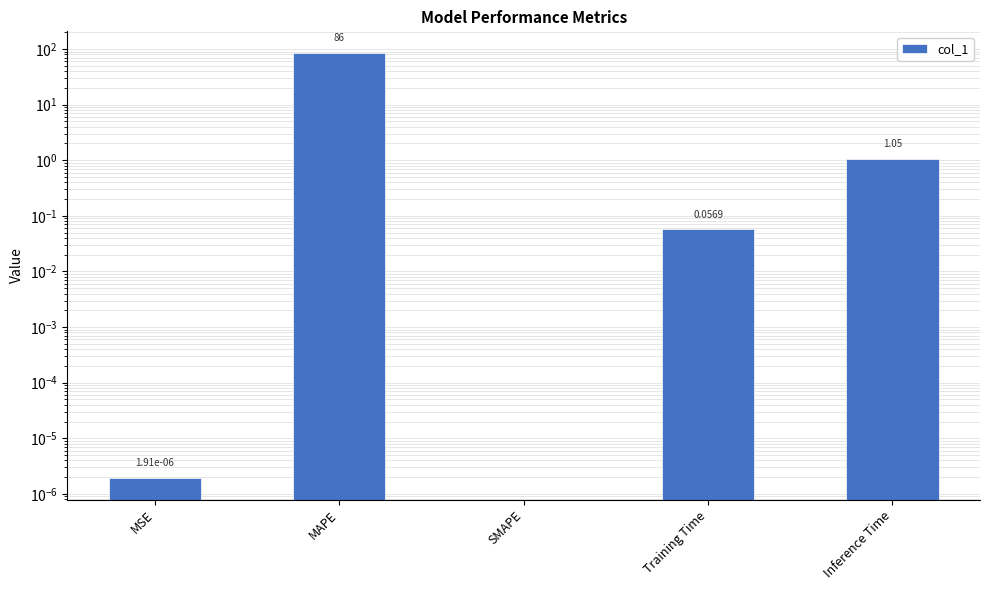

Where is the data nearest to the value 43?

Inference Time